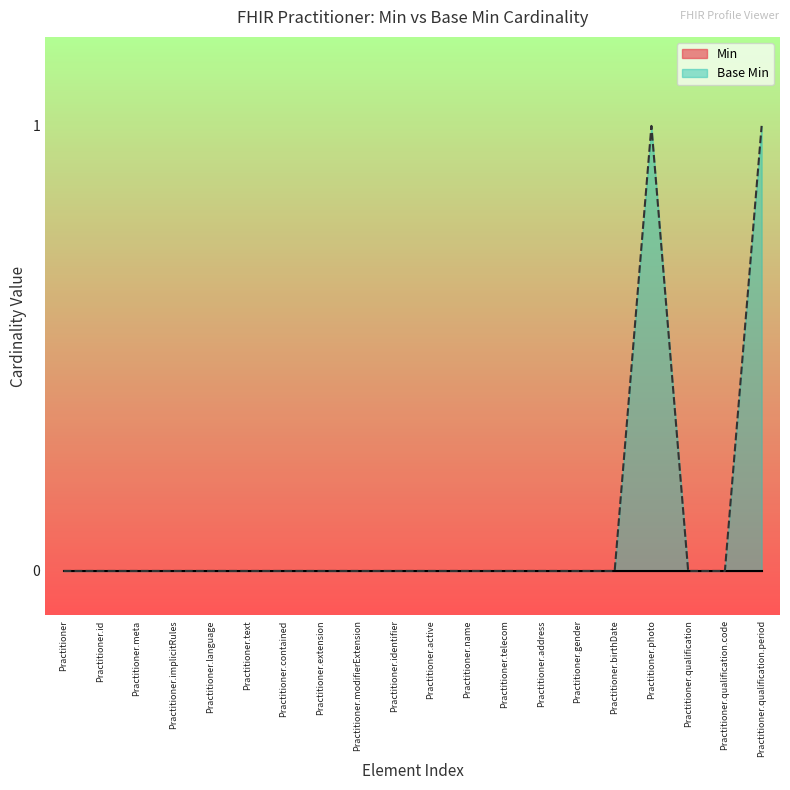

Which has a higher value, Practitioner.photo or Practitioner.modifierExtension?

Practitioner.photo